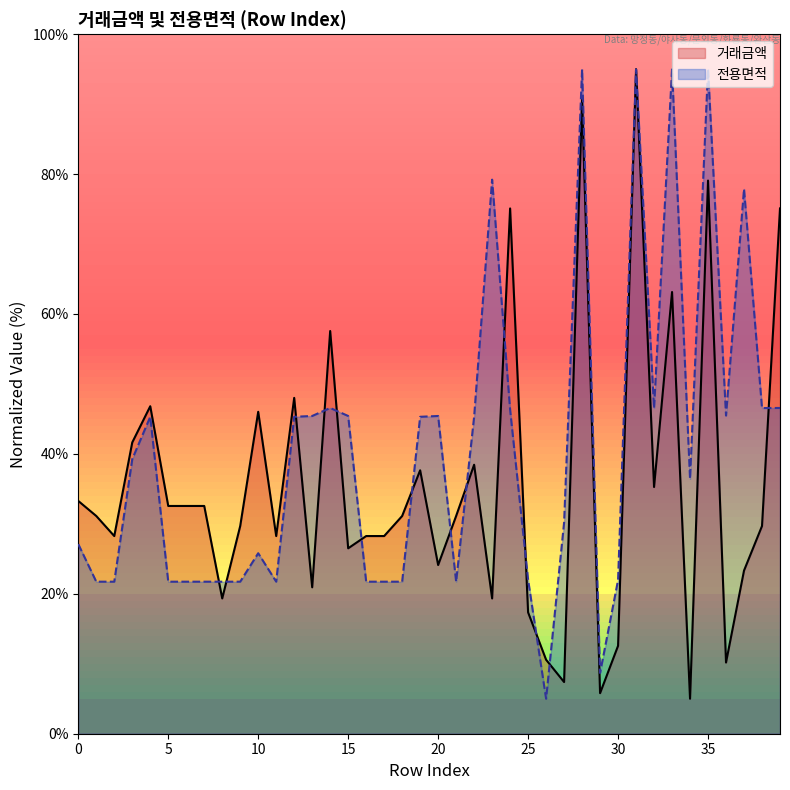

Where is the first local maximum for 거래금액?

4